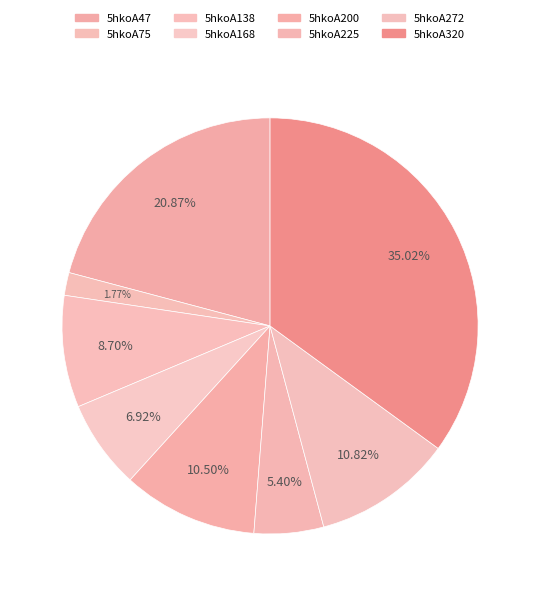

How many slices are in this pie chart?

8